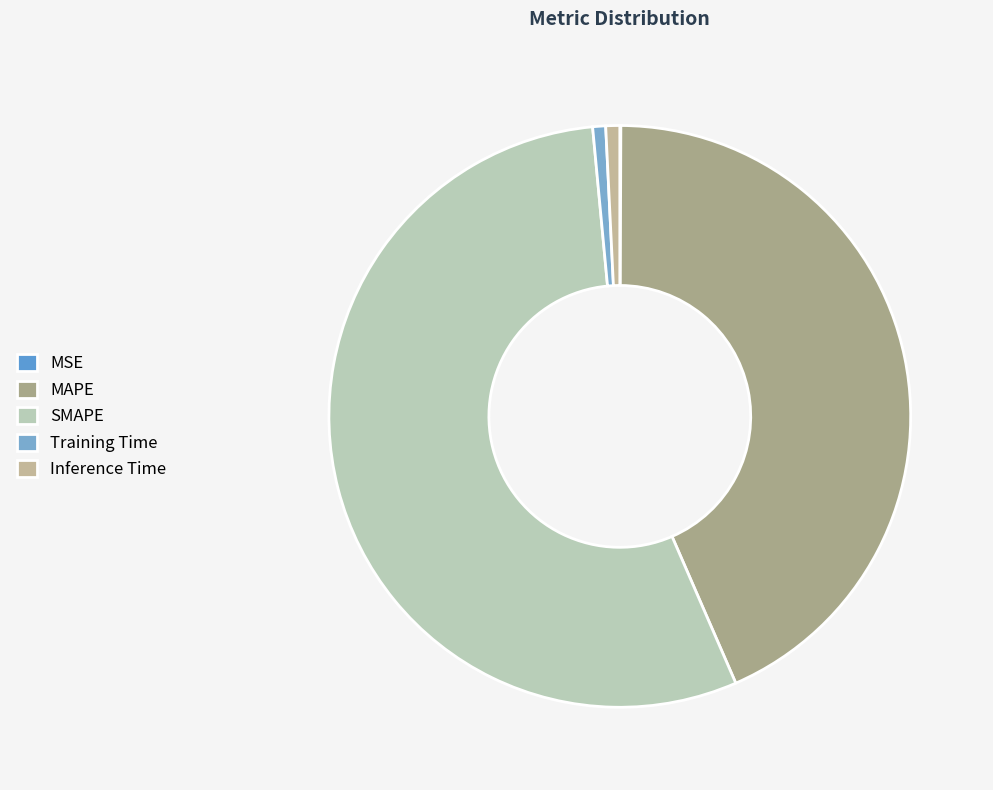

How many slices are in this pie chart?

5